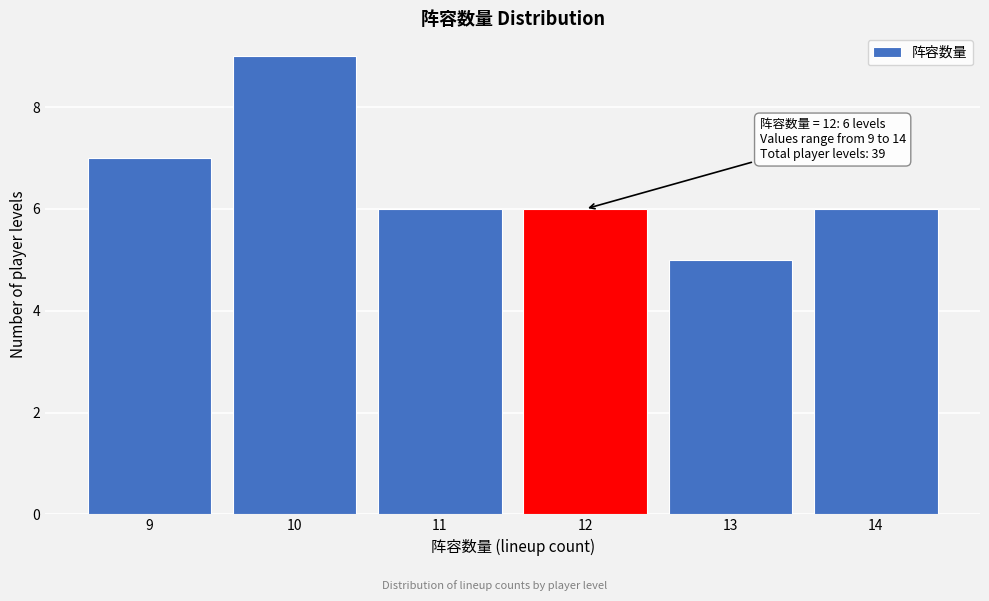

Reading left to right, extract all data points from this chart.

7	9	6	6	5	6